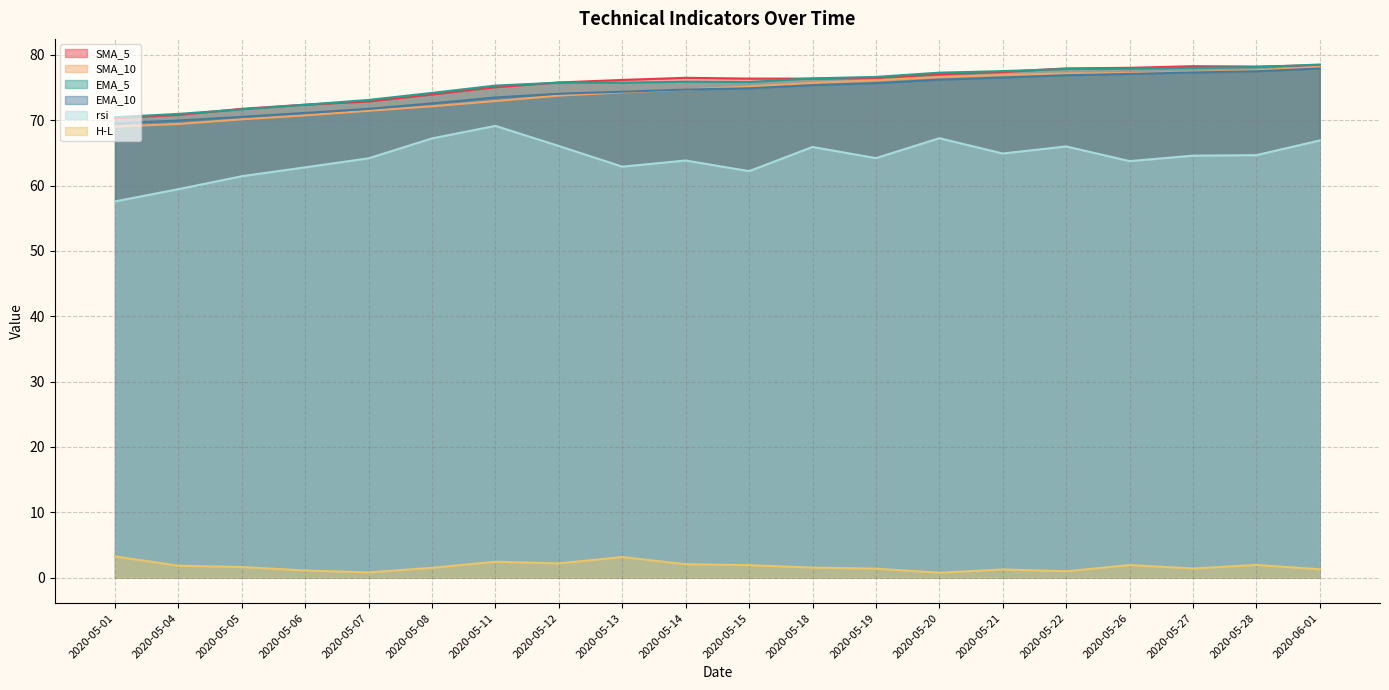

What is the difference between the maximum and second lowest values in the H-L series?

2.4